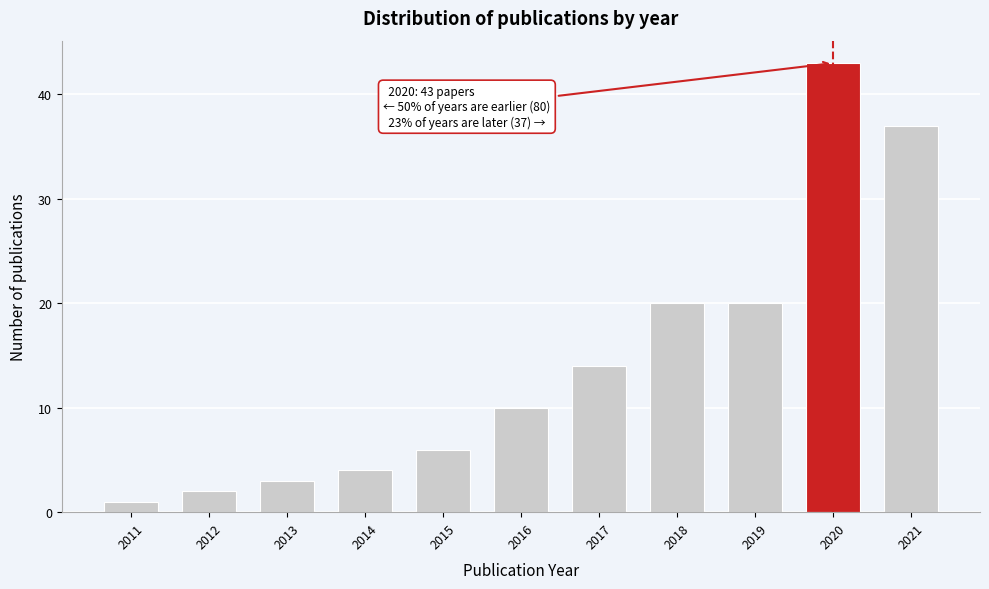

Reading left to right, list all the values displayed in this chart.

1	2	3	4	6	10	14	20	20	43	37